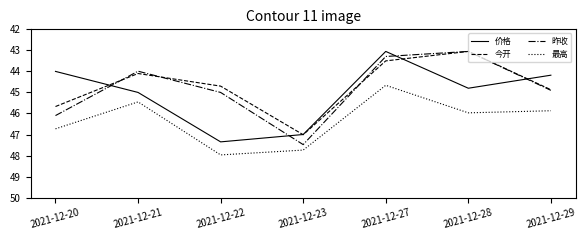

At which label does 今开 reach its peak?

2021-12-23